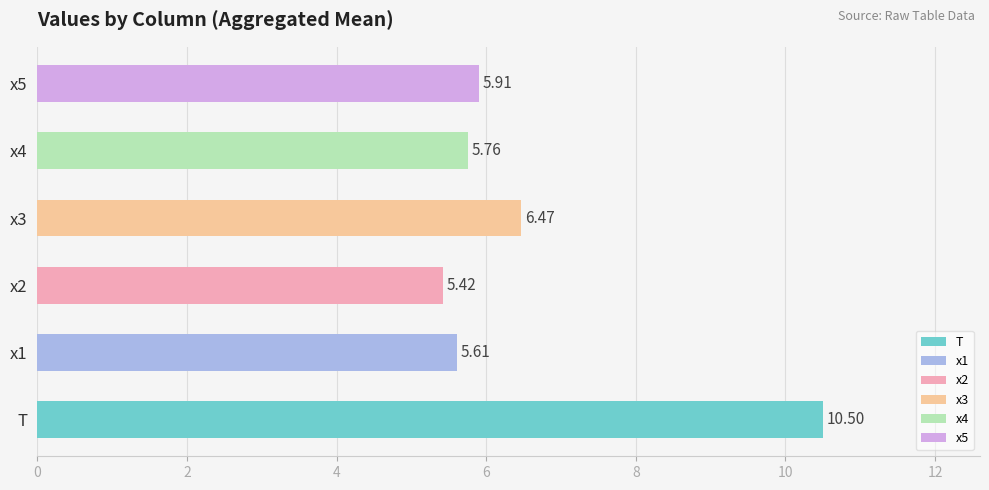

At which label does x2 first exceed 5?

x2